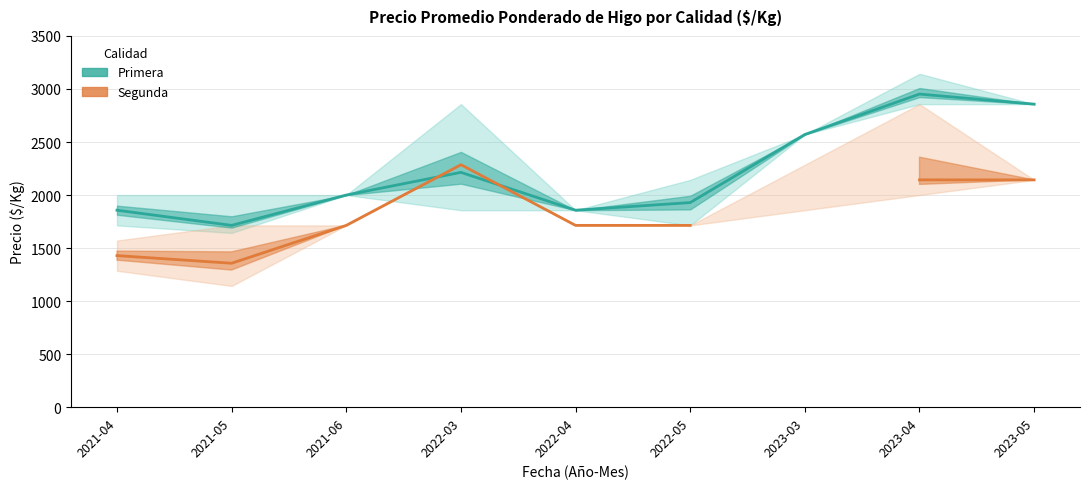

At how many categories does at least one series exceed 2408?

3